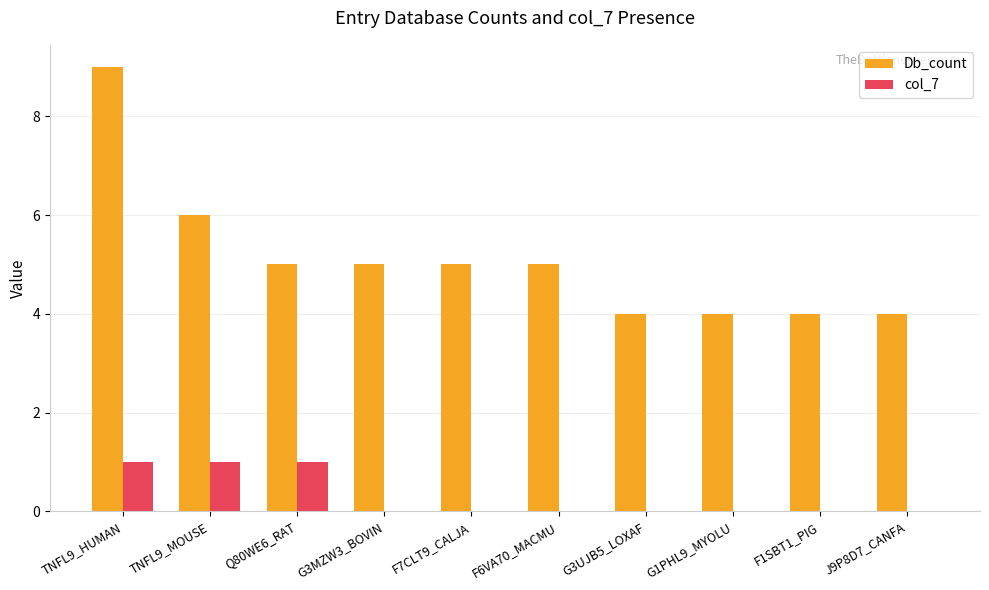

The Db_count series shows 4 at G1PHL9_MYOLU. True or false?

True